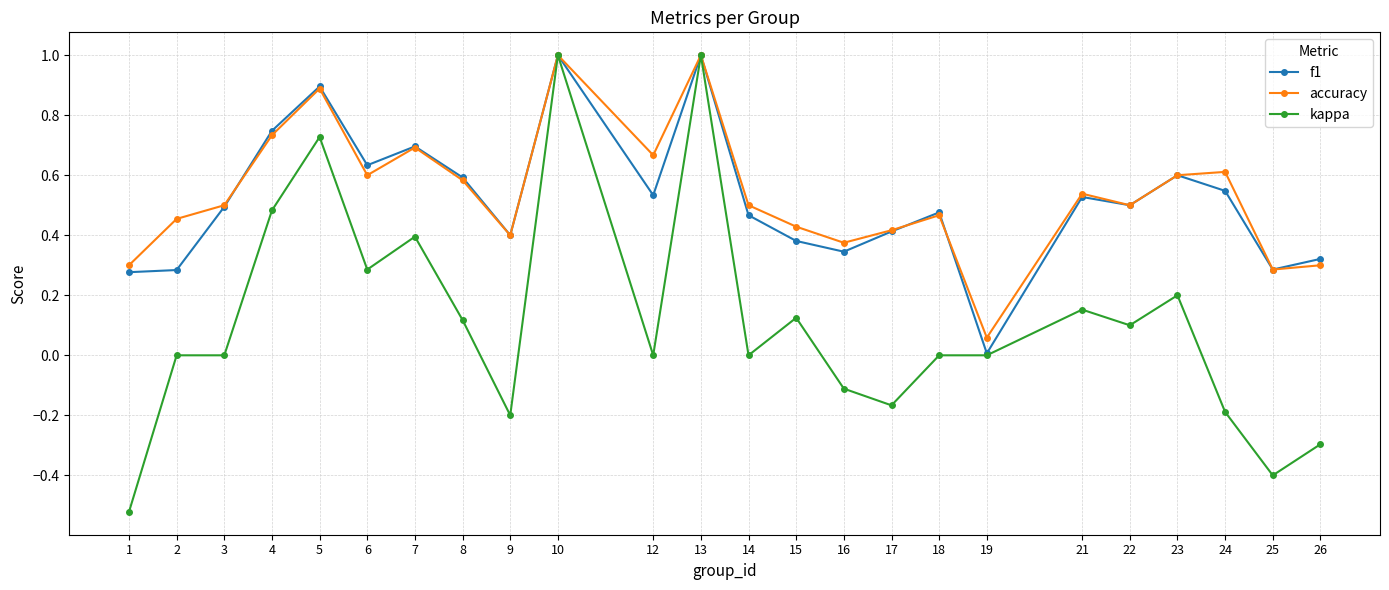

Is the value of kappa at 6 greater than the value of accuracy at 22?

No